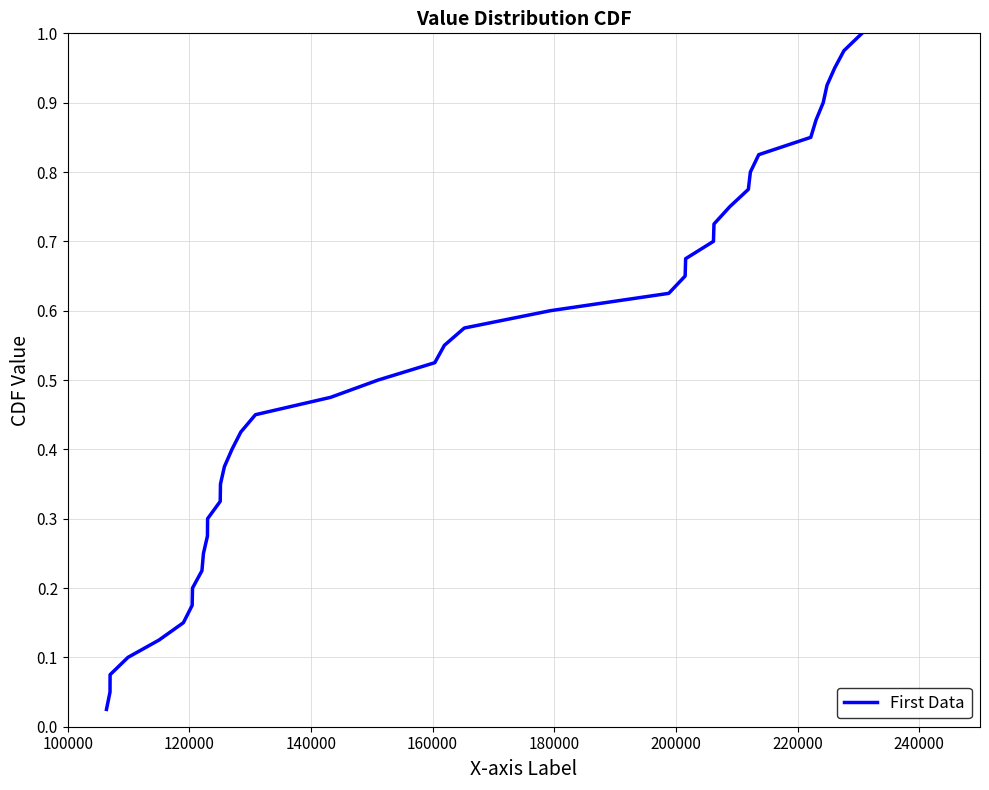

How many categories are shown in the chart?

40